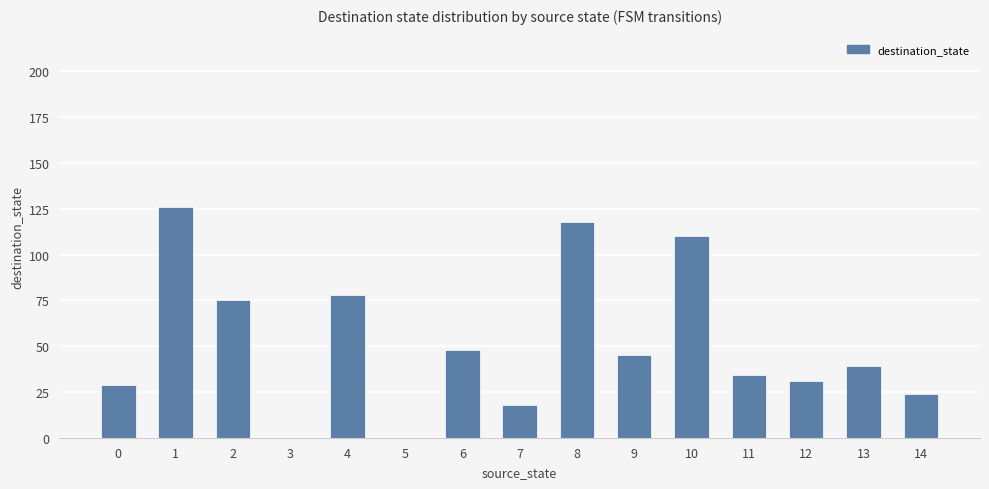

Are the bars horizontal?

No